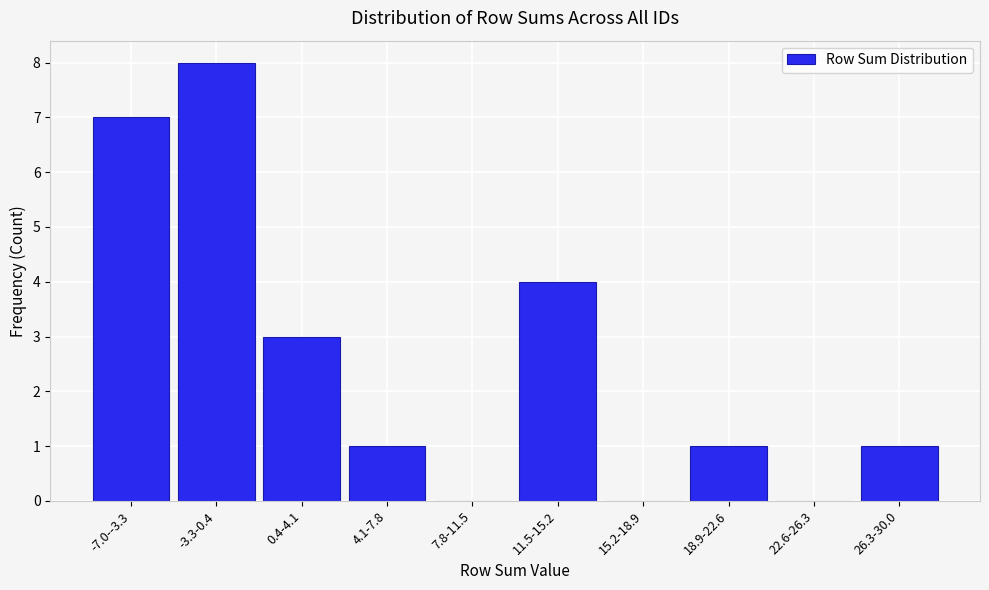

Reading right to left, transcribe all the data shown in this chart.

26.3-30.0=1	22.6-26.3=0	18.9-22.6=1	15.2-18.9=0	11.5-15.2=4	7.8-11.5=0	4.1-7.8=1	0.4-4.1=3	-3.3-0.4=8	-7.0--3.3=7